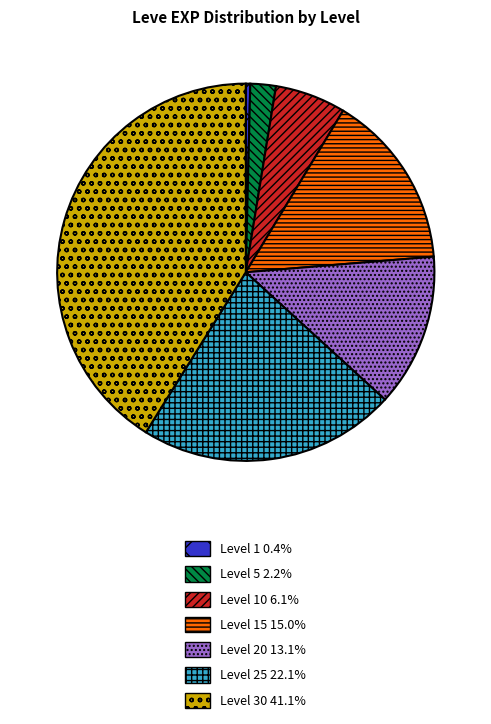

Is there a majority slice in this chart?

No